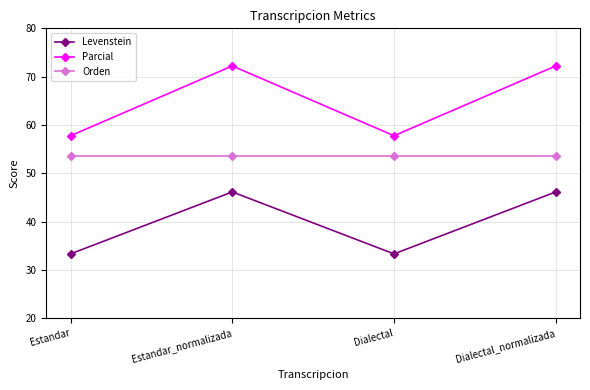

Rank the series by their maximum value, from lowest to highest.

Levenstein, Orden, Parcial